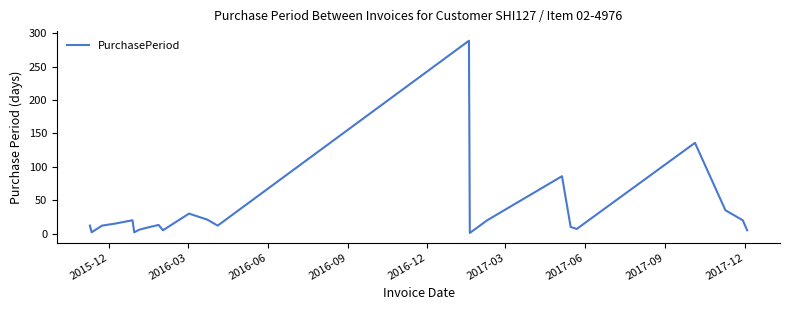

What is the maximum value shown in the chart?

289